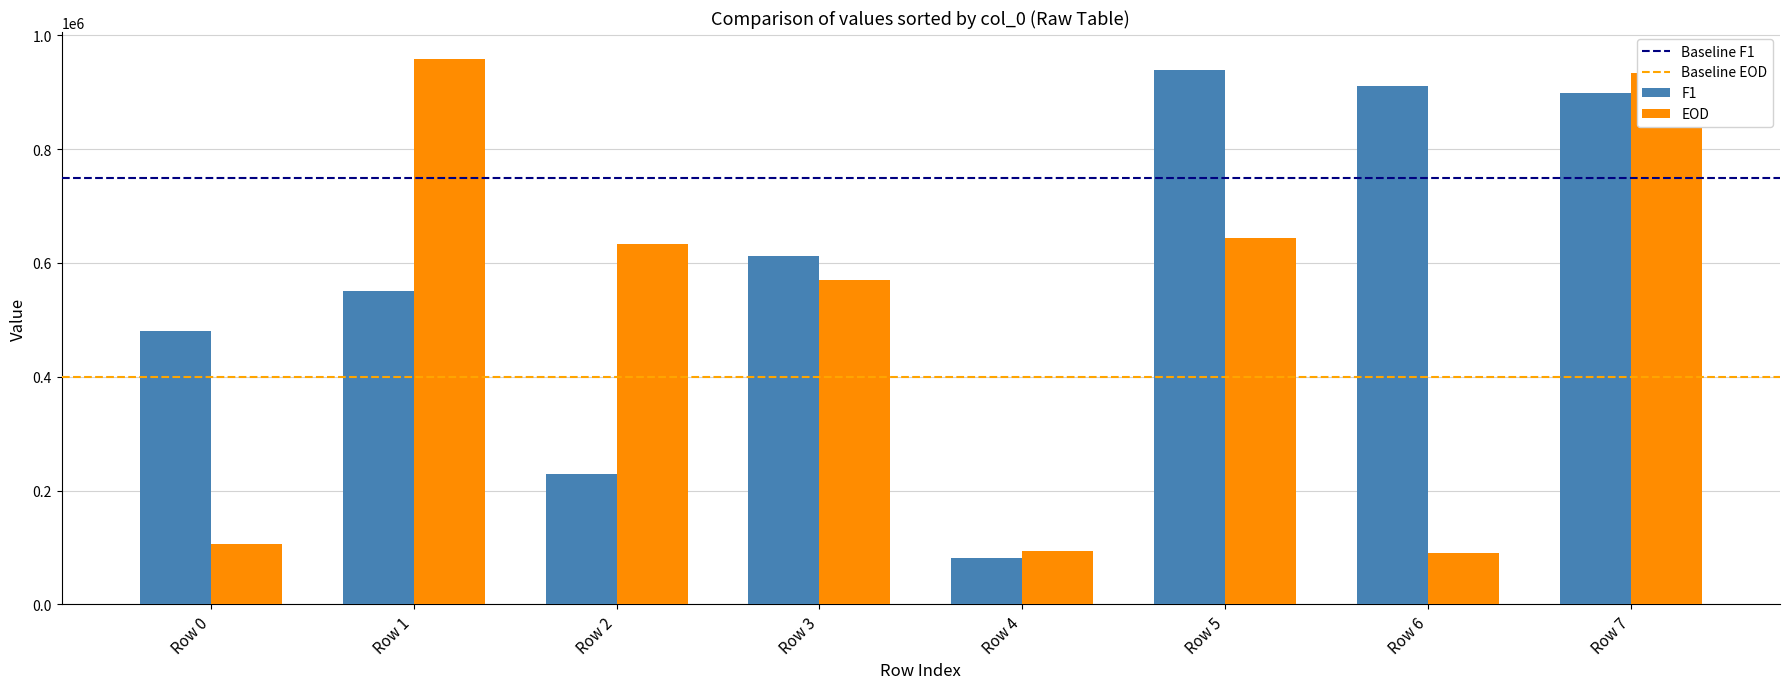

Is it true that F1 equals 696714 at Row 0?

False